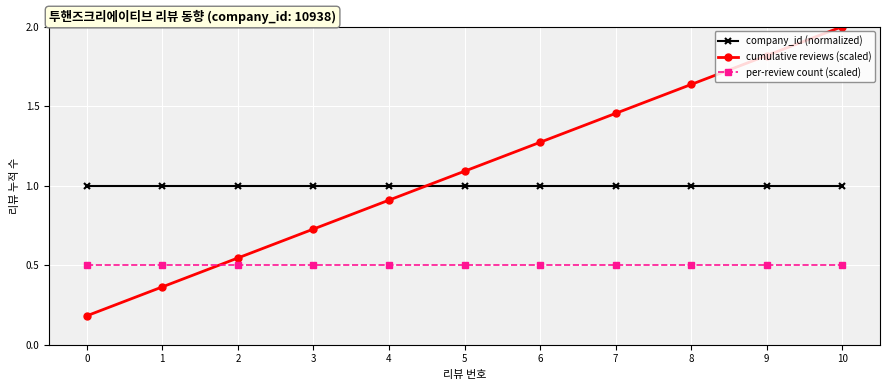

What is the spread (max minus min) of values at 1?

0.6